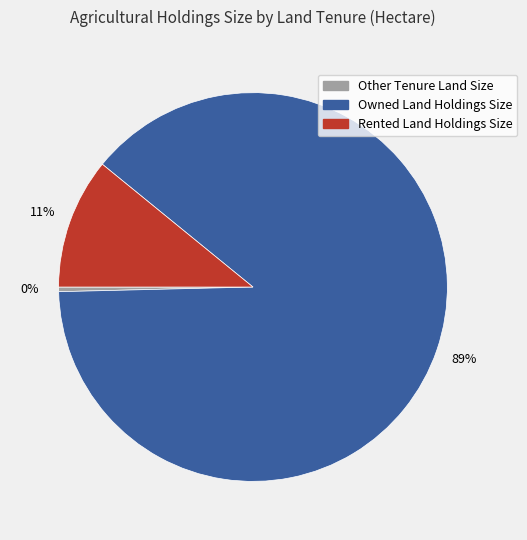

Between Rented Land Holdings Size and Other Tenure Land Size, which is larger?

Rented Land Holdings Size